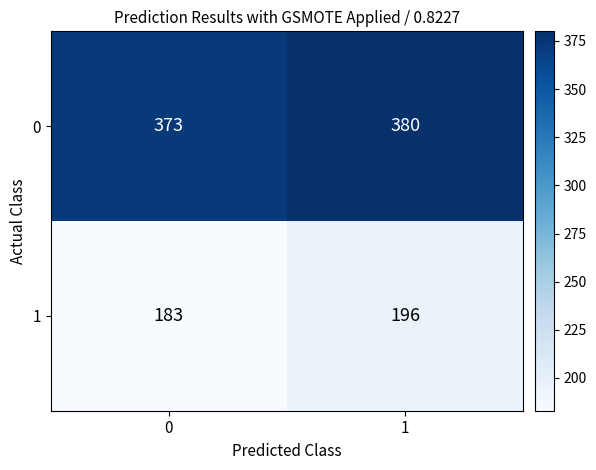

What is the sum of the 0 values at 1 and 0?

753